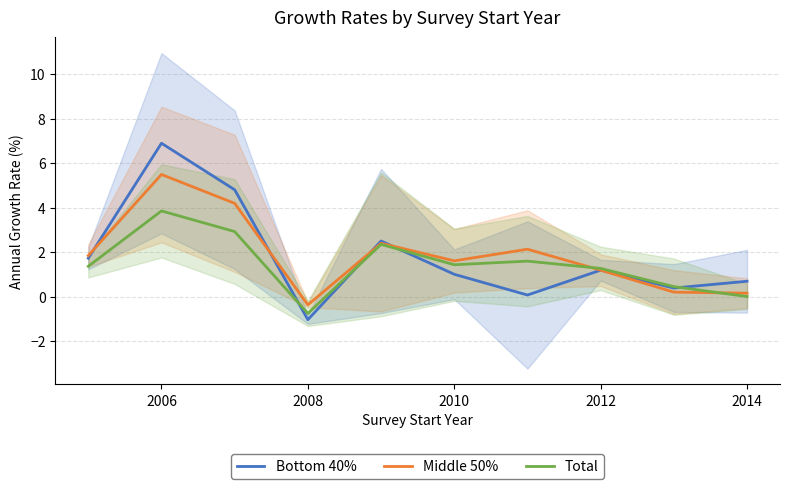

True or false: Bottom 40% has a value of -1.0 at 2008.

True